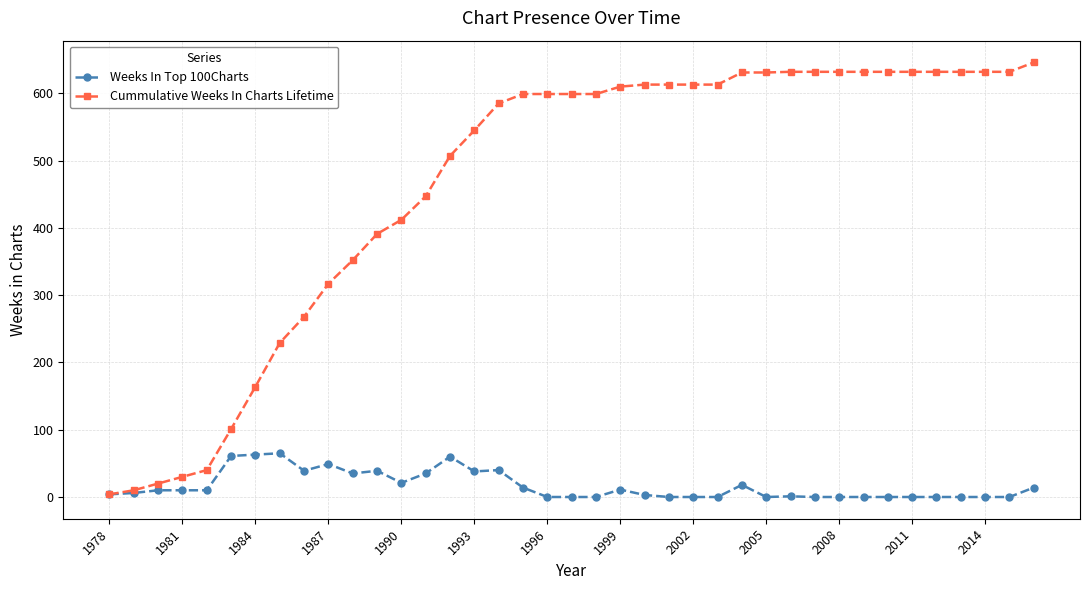

What is the highest value of the Cummulative Weeks In Charts Lifetime series?

646